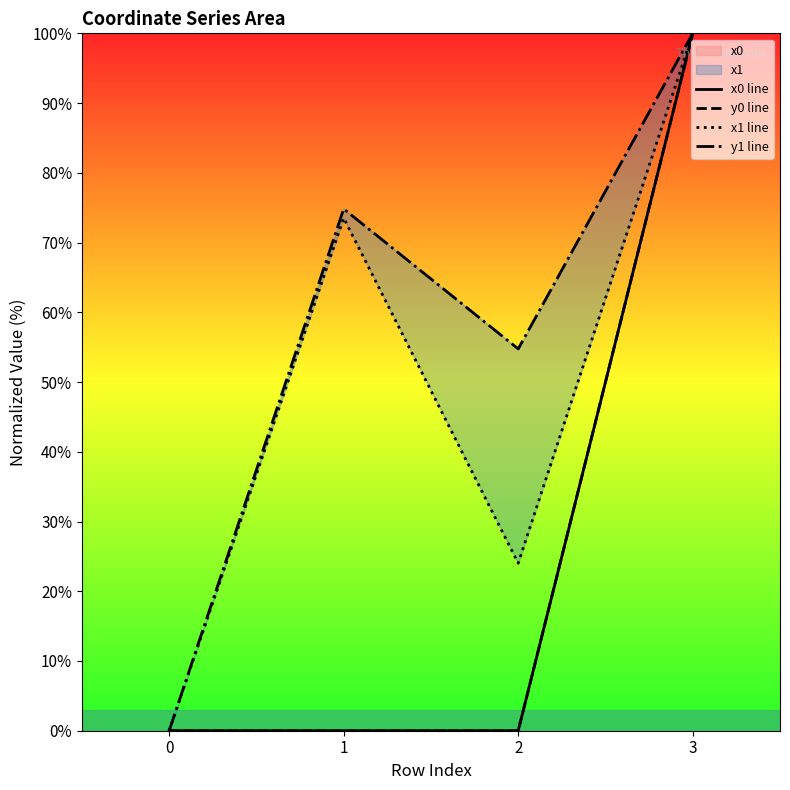

True or false: x0 line has a value of 0.0 at 2.

True